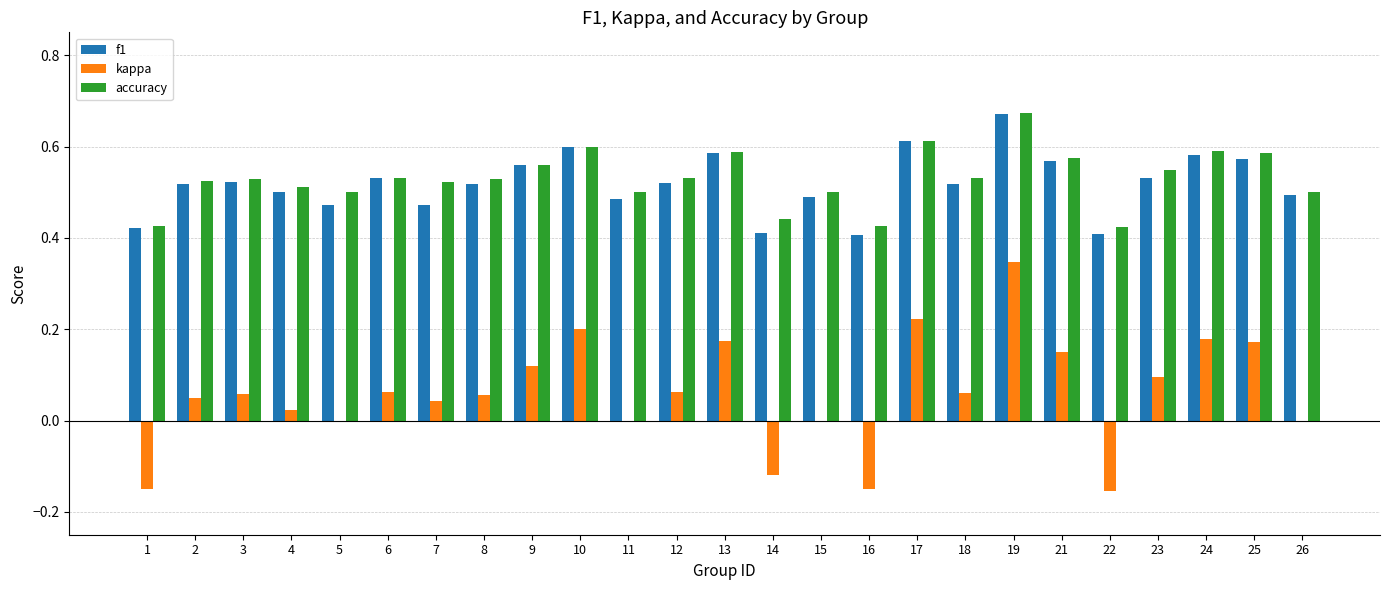

At which label does f1 reach its peak?

19